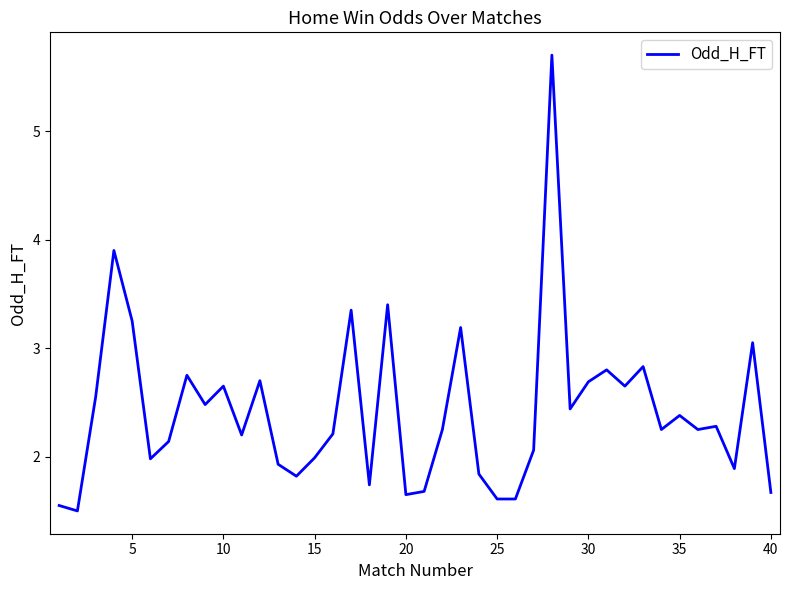

What is the difference between the maximum and minimum values?

4.2